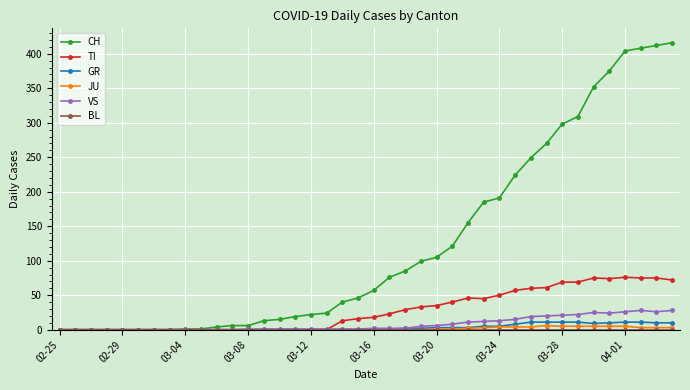

What is the maximum value for GR?

11